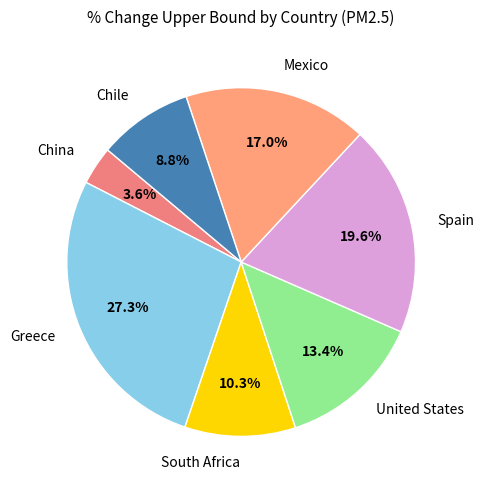

Combined, do China and Spain account for over 50%?

No